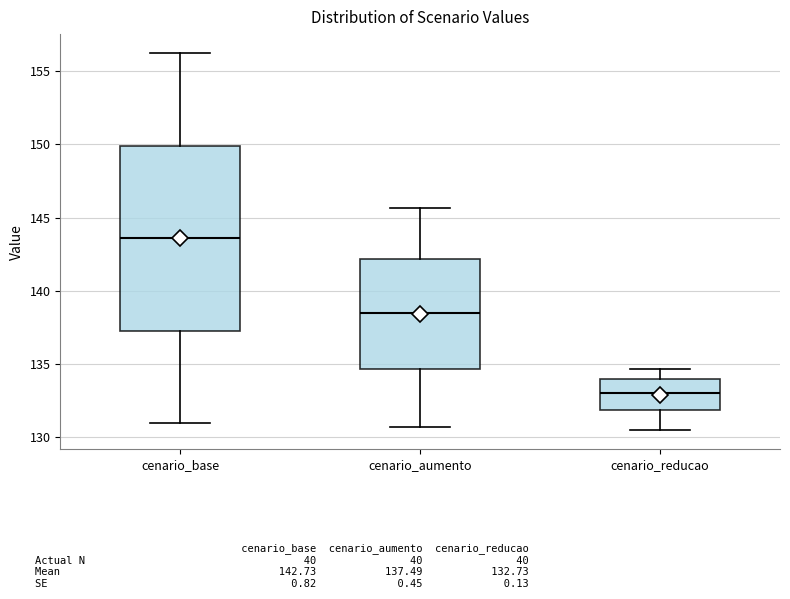

Which box's median line is the highest?

cenario_base